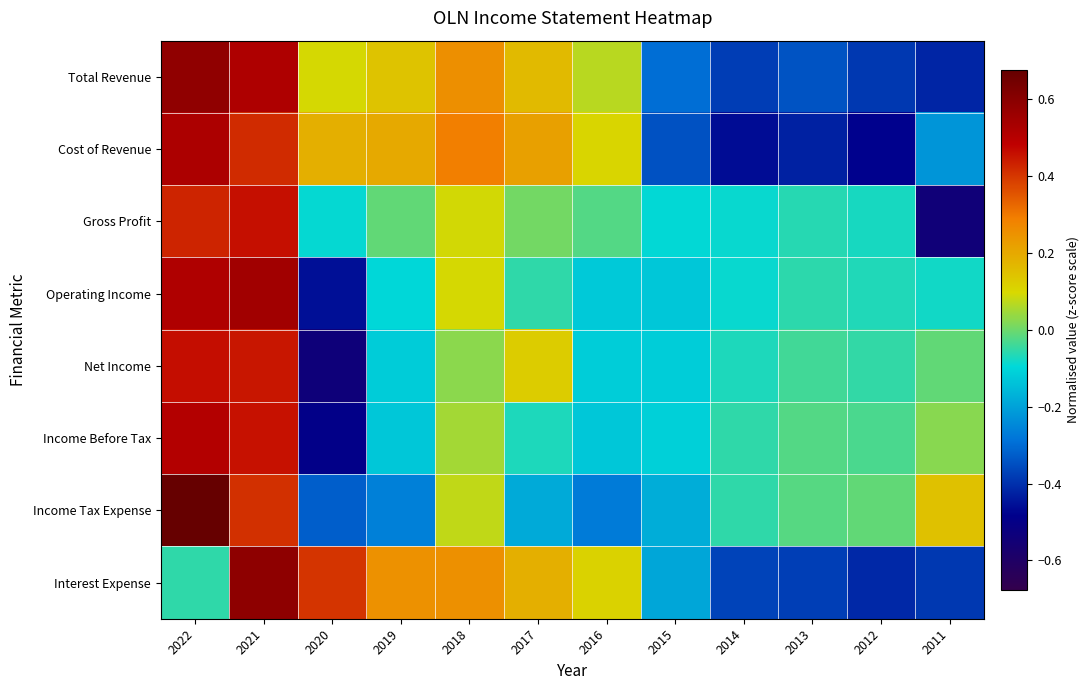

Which series has the largest range (max minus min)?

Total Revenue